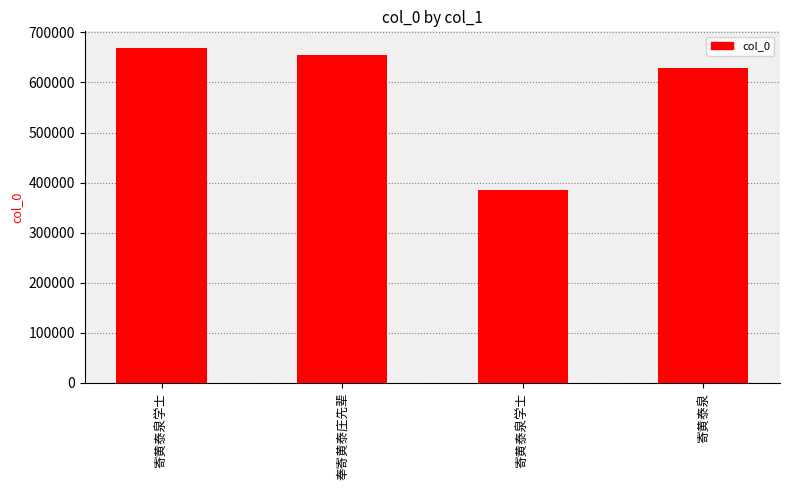

Which label corresponds to the largest value in the chart?

寄黄泰泉学士